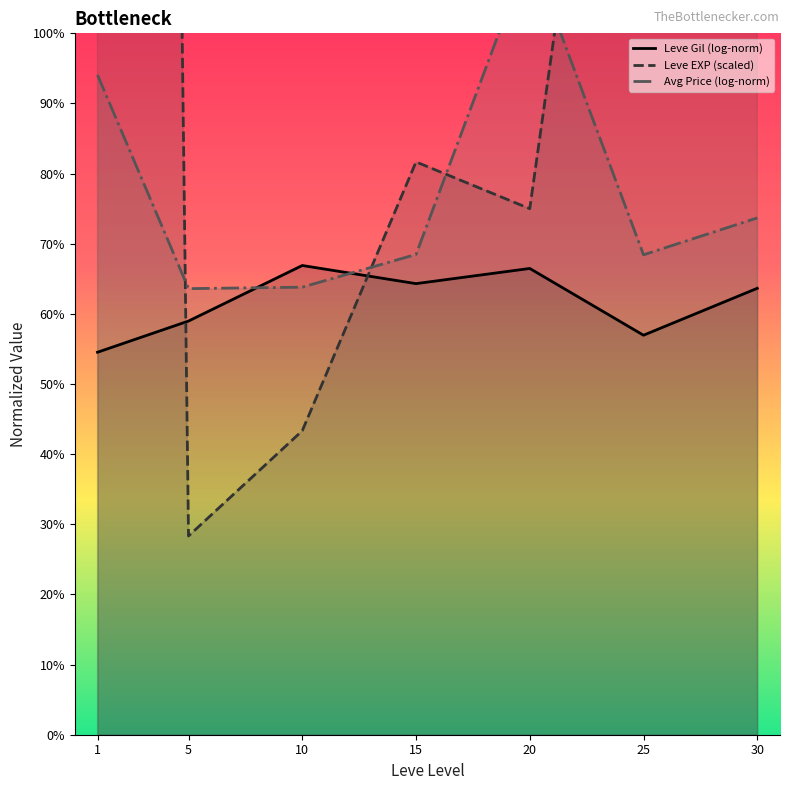

The Leve Gil (log-norm) series shows 110.5 at 10. True or false?

False